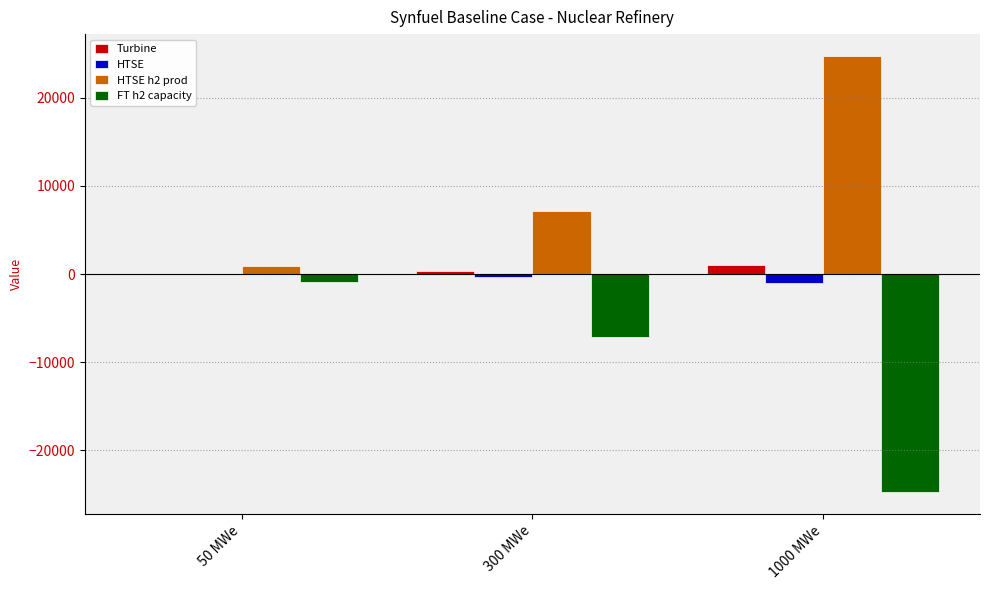

Is the value of HTSE h2 prod at 1000 MWe greater than the value of Turbine at 1000 MWe?

Yes